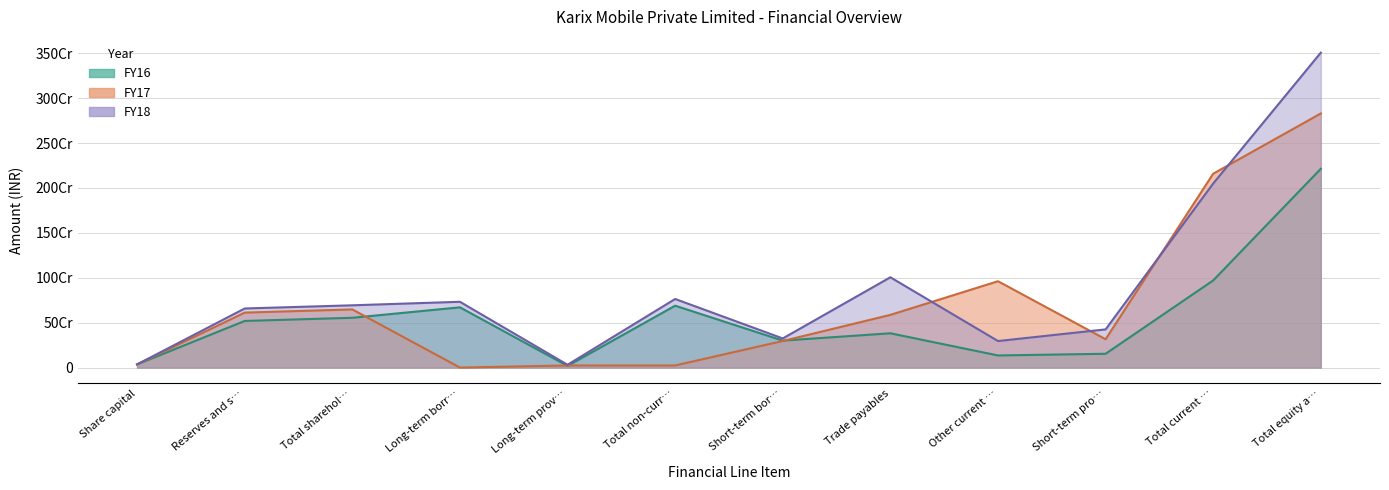

At which label is FY18 closest to 1769373536?

Total current …